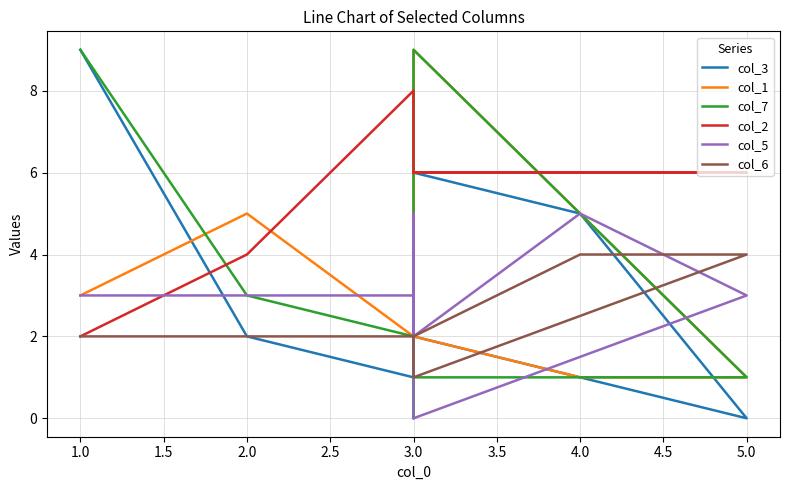

How many data points in col_5 are above 3?

2